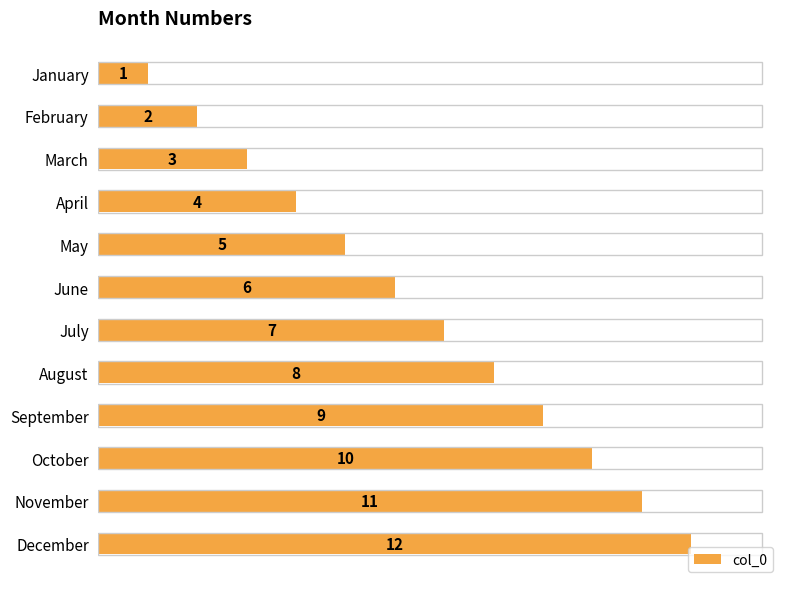

At which category does the chart reach its peak across all series?

December